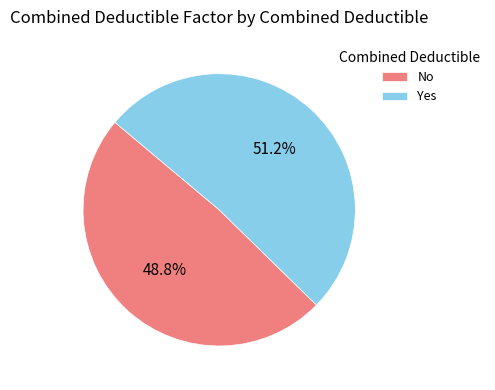

Rank the categories by value from highest to lowest.

Yes, No